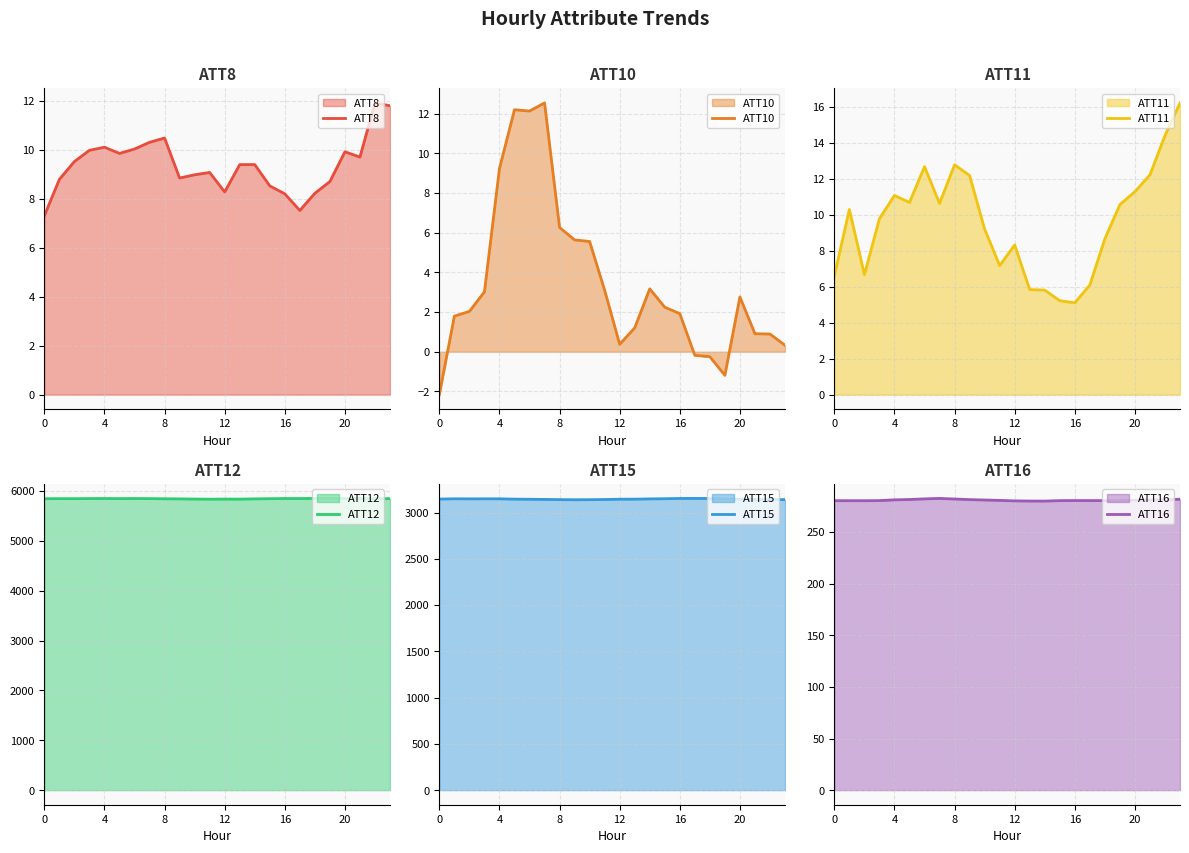

True or false: ATT11 and ATT16 cross at least once.

False